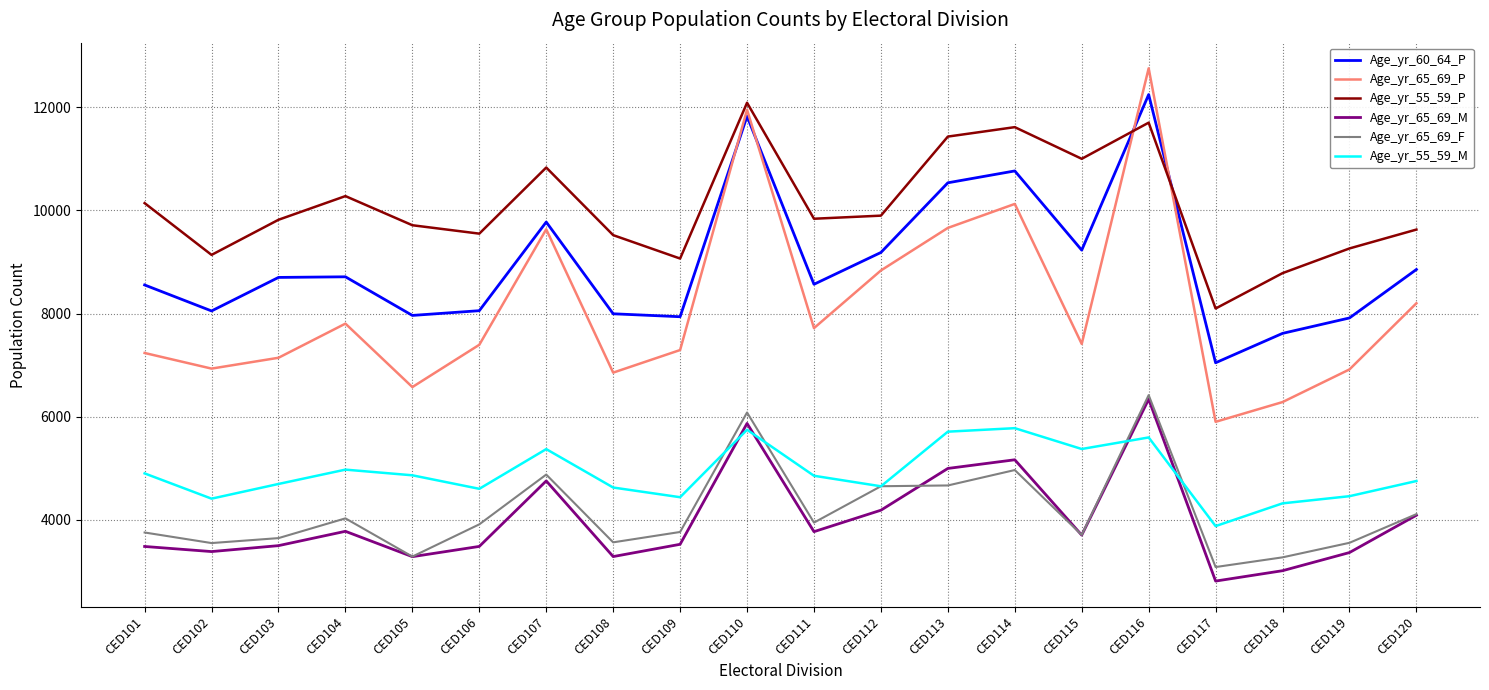

True or false: Age_yr_65_69_F and Age_yr_55_59_P intersect in this chart.

False